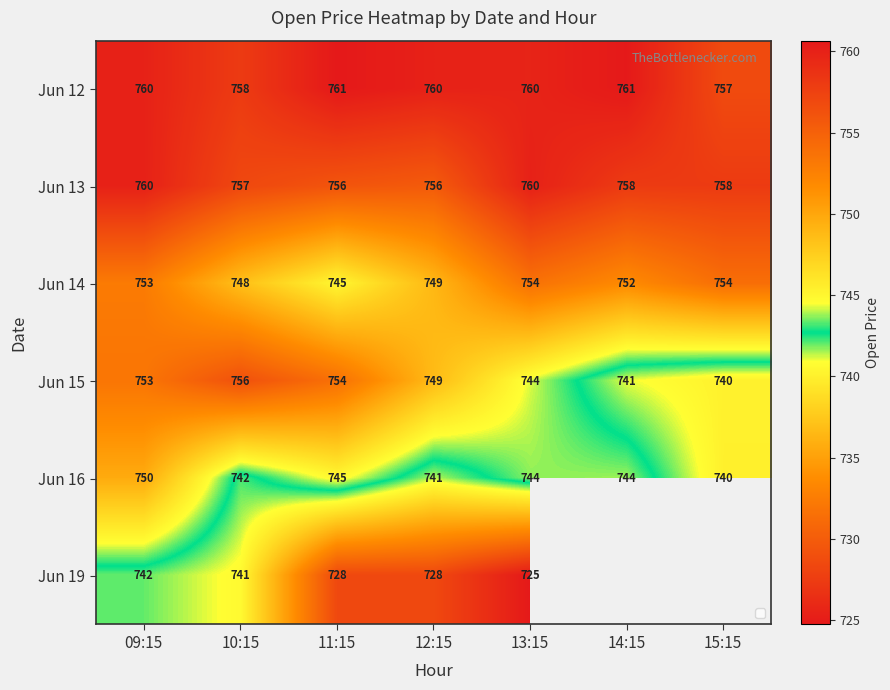

Which series changed the most between 10:15 and 12:15?

Jun 19